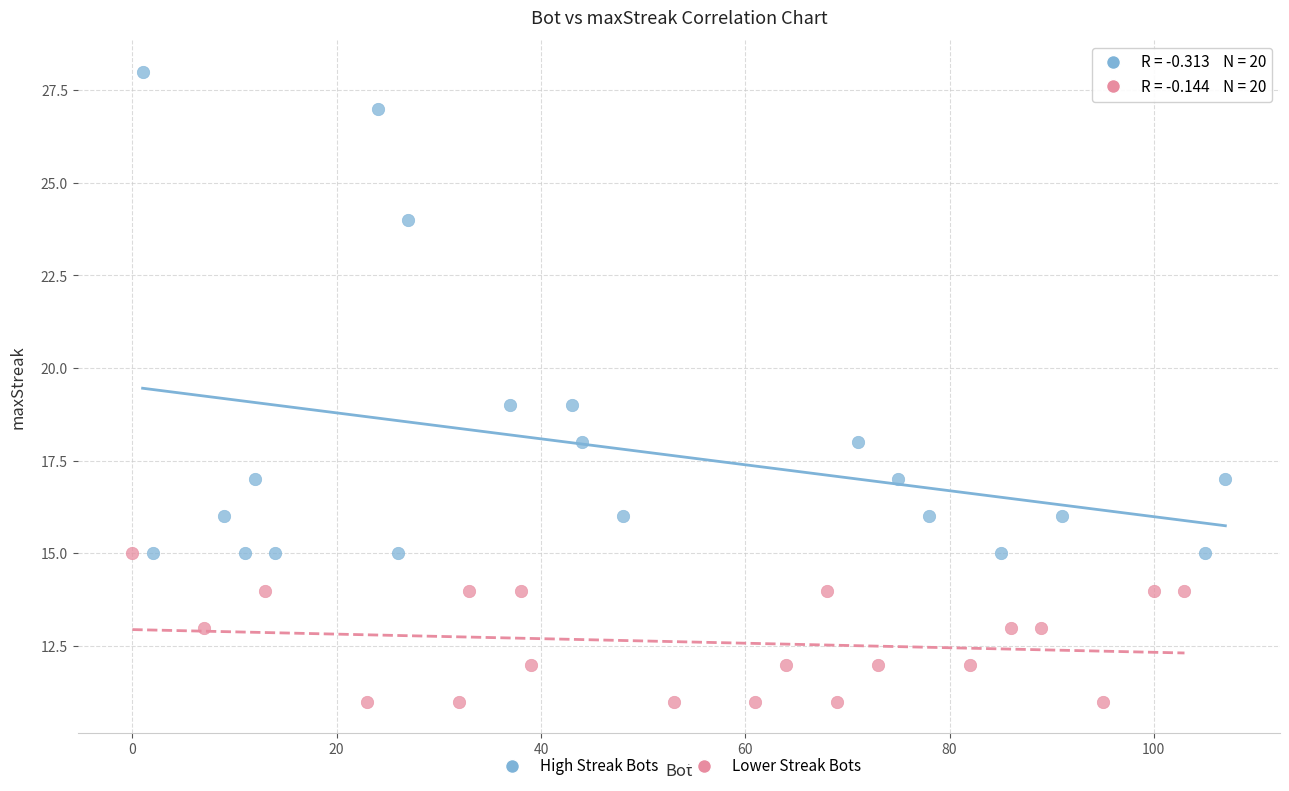

Which series reaches the maximum Y coordinate?

High Streak Bots